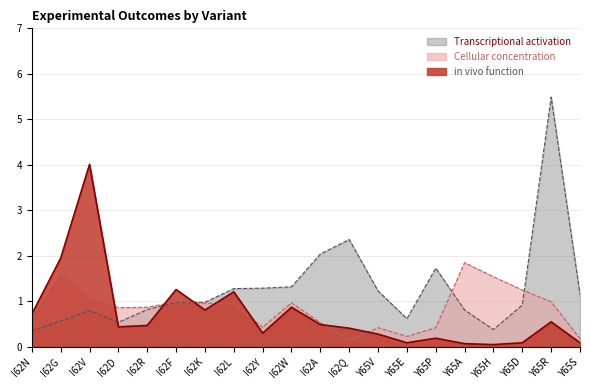

What is the total value across all series at Y65A?

2.7